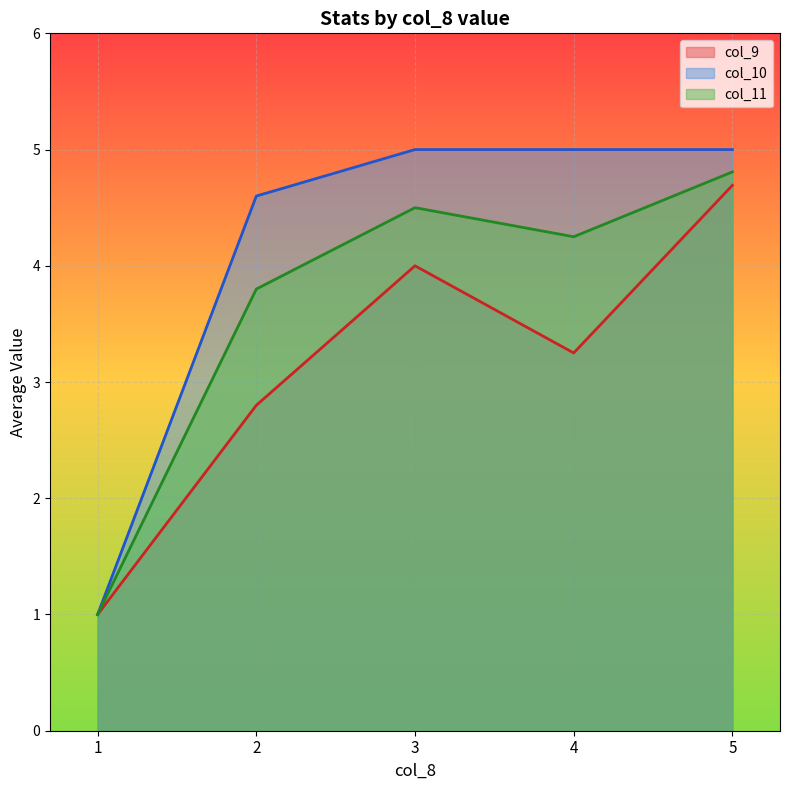

Is it true that col_10 equals 2 at 2?

False